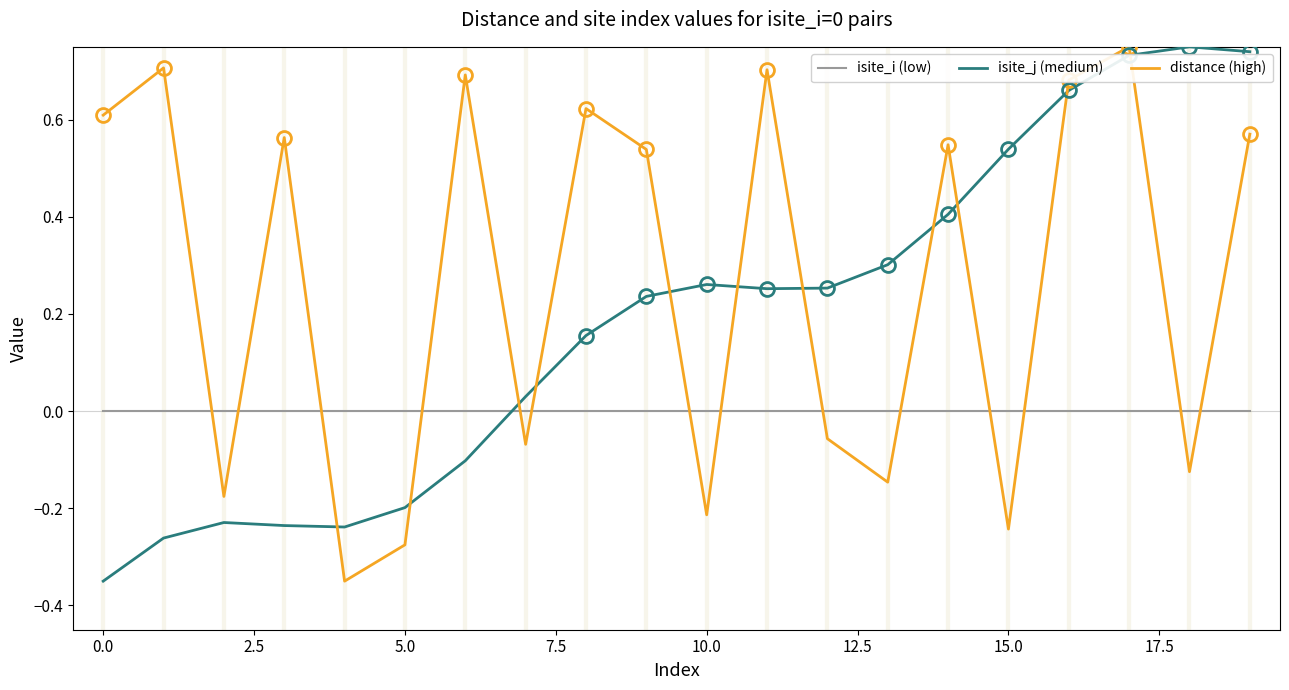

How many times do distance (high) and isite_i (low) cross each other?

14